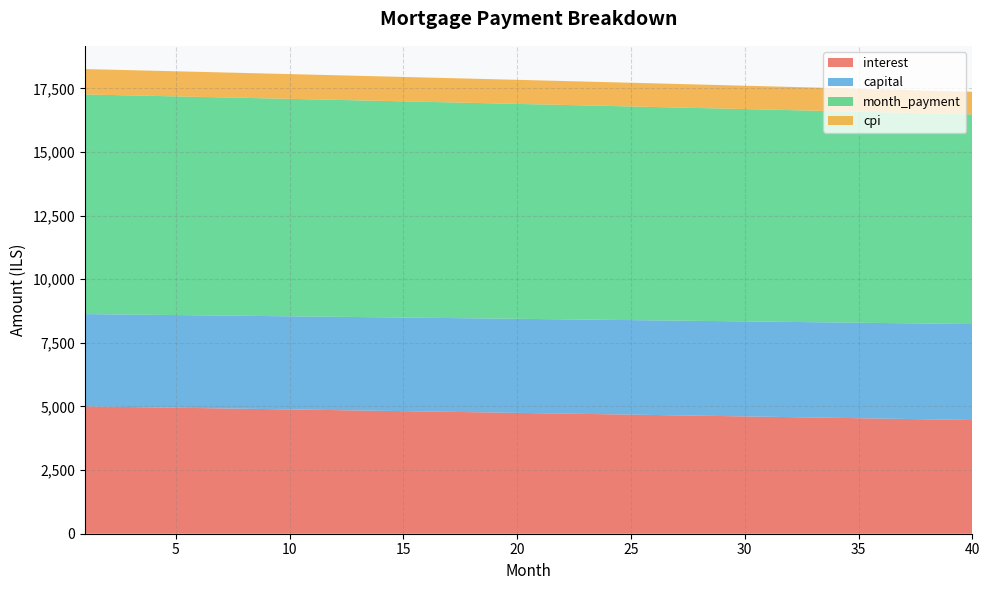

Reading left to right, what are all the values shown in this chart?

interest: 1=5005.0	2=4991.9	3=4978.7	4=4965.5	5=4952.2	6=4939.0	7=4925.6	8=4912.3	9=4898.9	10=4885.5	11=4872.1	12=4858.7	13=4845.2	14=4831.6	15=4818.1	16=4804.5	17=4790.9	18=4777.2	19=4763.5	20=4749.8	21=4736.1	22=4722.3	23=4708.5	24=4694.6	25=4680.7	26=4666.8	27=4652.9	28=4638.9	29=4624.9	30=4610.8	31=4596.8	32=4582.7	33=4568.5	34=4554.3	35=4540.1	36=4525.9	37=4511.6	38=4497.3	39=4483.0	40=4468.6
capital: 1=3626.8	2=3630.4	3=3634.1	4=3637.7	5=3641.3	6=3645.0	7=3648.6	8=3652.3	9=3655.9	10=3659.6	11=3663.2	12=3666.9	13=3670.6	14=3674.2	15=3677.9	16=3681.6	17=3685.3	18=3689.0	19=3692.7	20=3696.3	21=3700.0	22=3703.7	23=3707.4	24=3711.2	25=3714.9	26=3718.6	27=3722.3	28=3726.0	29=3729.7	30=3733.5	31=3737.2	32=3740.9	33=3744.7	34=3748.4	35=3752.2	36=3755.9	37=3759.7	38=3763.4	39=3767.2	40=3771.0
month_payment: 1=8631.8	2=8622.3	3=8612.7	4=8603.2	5=8593.6	6=8583.9	7=8574.3	8=8564.6	9=8554.9	10=8545.1	11=8535.4	12=8525.6	13=8515.7	14=8505.9	15=8496.0	16=8486.1	17=8476.1	18=8466.2	19=8456.2	20=8446.1	21=8436.1	22=8426.0	23=8415.9	24=8405.8	25=8395.6	26=8385.4	27=8375.2	28=8364.9	29=8354.6	30=8344.3	31=8334.0	32=8323.6	33=8313.2	34=8302.8	35=8292.3	36=8281.8	37=8271.3	38=8260.8	39=8250.2	40=8239.6
cpi: 1=997.4	2=994.7	3=992.1	4=989.5	5=986.8	6=984.1	7=981.5	8=978.8	9=976.1	10=973.4	11=970.8	12=968.1	13=965.4	14=962.7	15=959.9	16=957.2	17=954.5	18=951.8	19=949.0	20=946.3	21=943.5	22=940.8	23=938.0	24=935.2	25=932.4	26=929.6	27=926.9	28=924.1	29=921.2	30=918.4	31=915.6	32=912.8	33=910.0	34=907.1	35=904.3	36=901.4	37=898.6	38=895.7	39=892.8	40=890.0